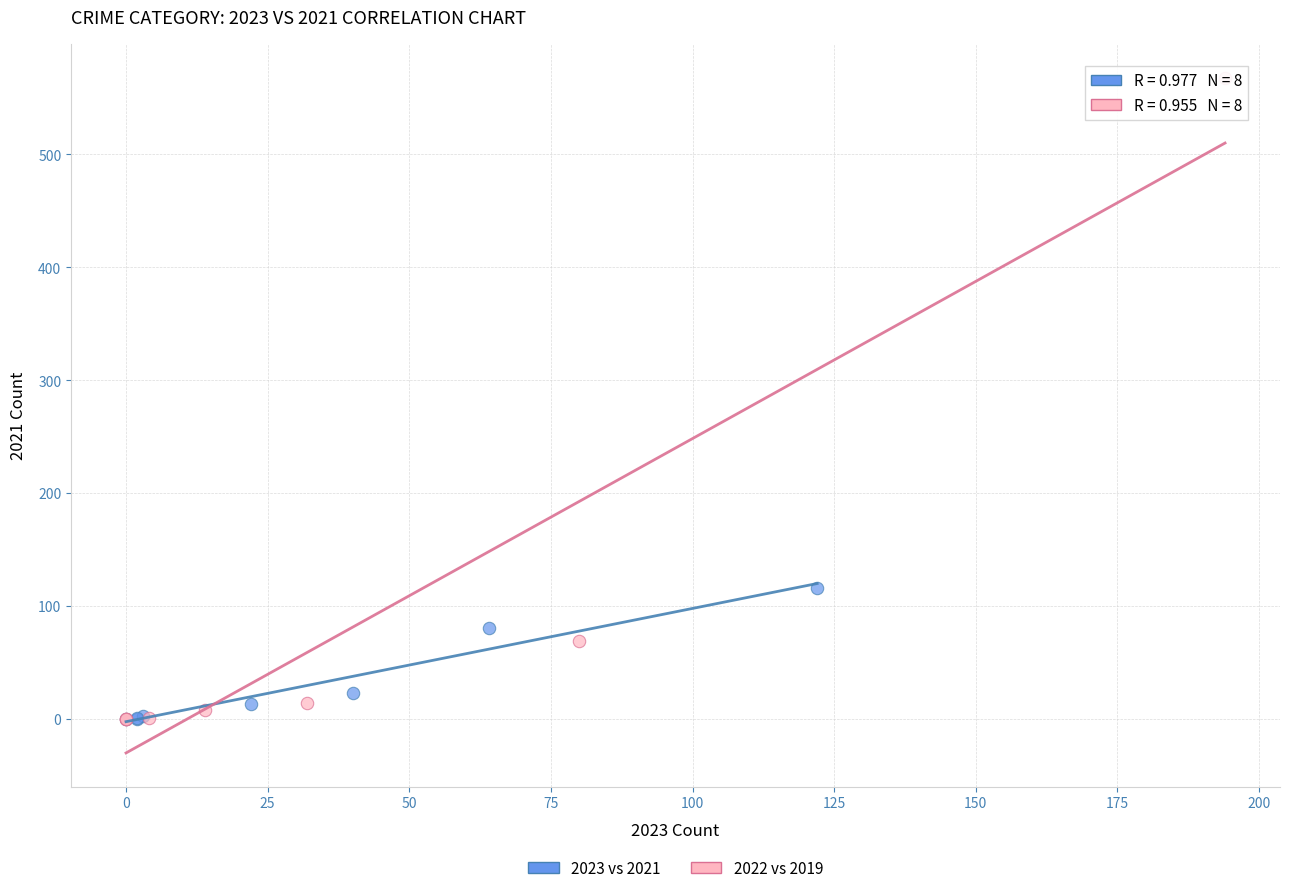

Which series contains the highest Y value?

2022 vs 2019